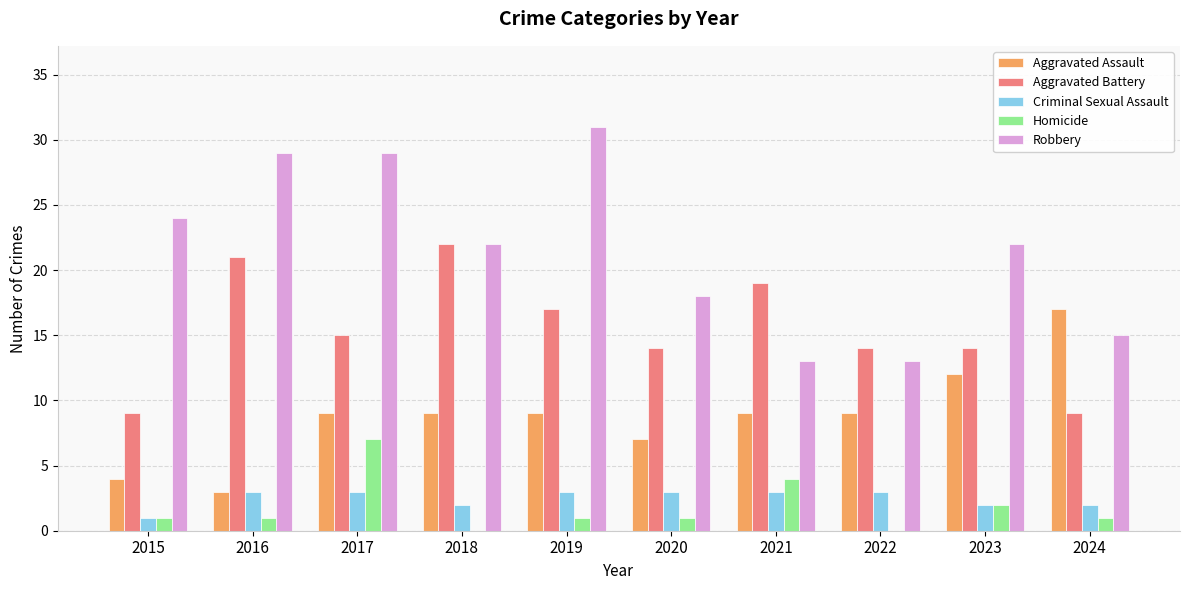

Which series changed the most between 2019 and 2022?

Robbery